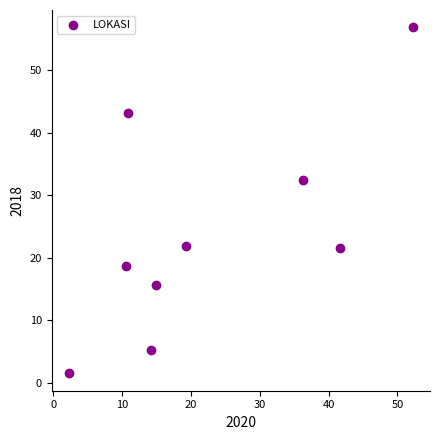

What Y value in the scatter plot is closest to 29?

32.5